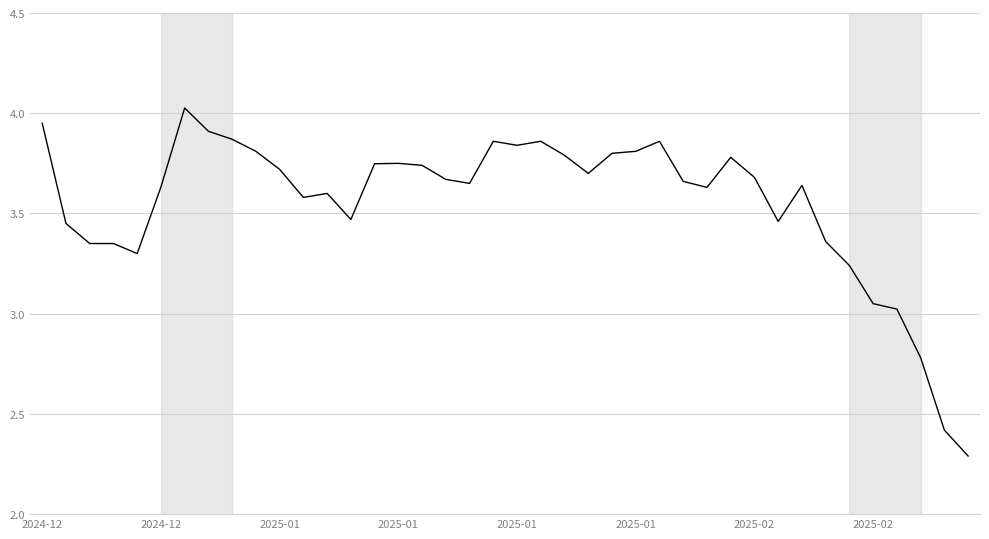

How many lines are shown in the chart?

1